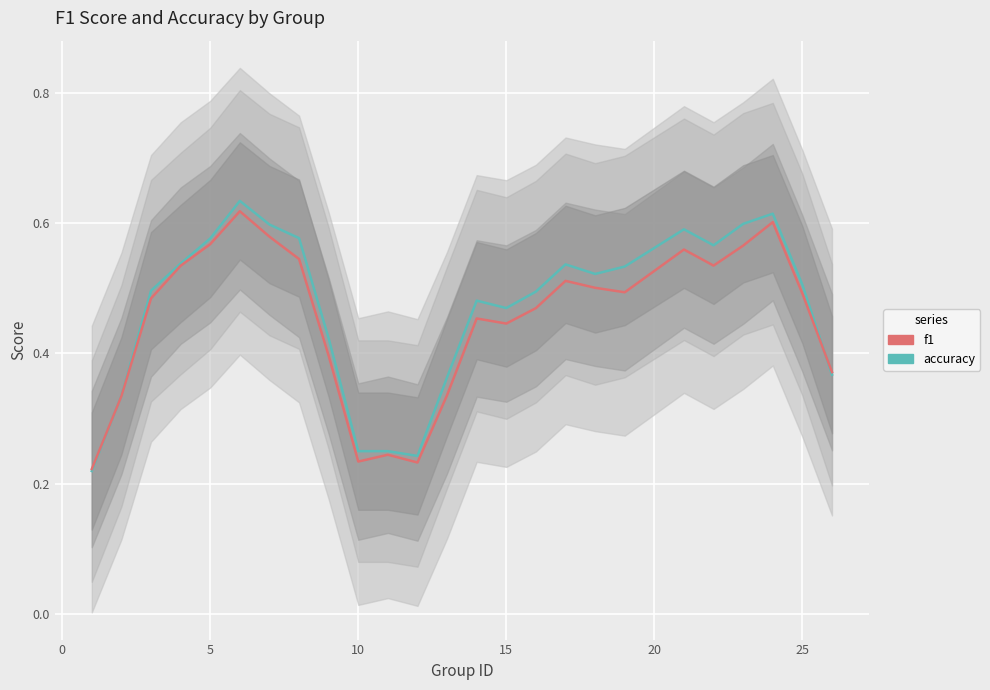

Which series has the largest total across all categories?

accuracy